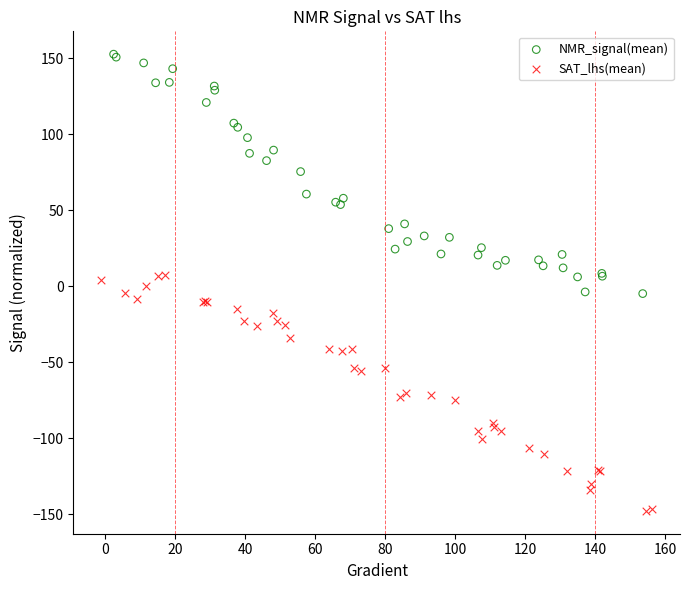

Which series contains the lowest Y value?

SAT_lhs(mean)